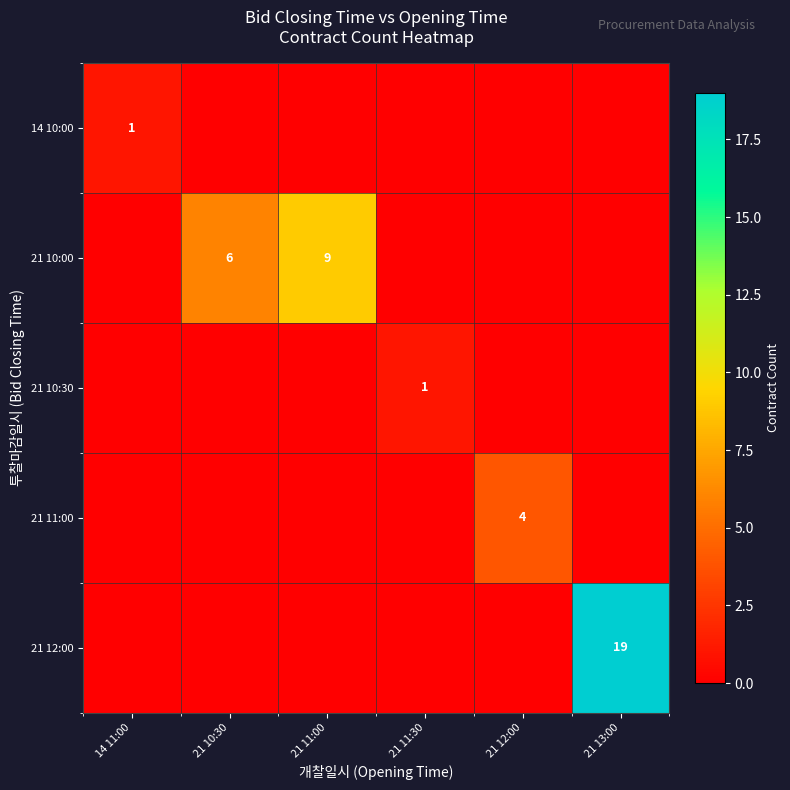

What is the difference between the highest and lowest values at 21 12:00?

4